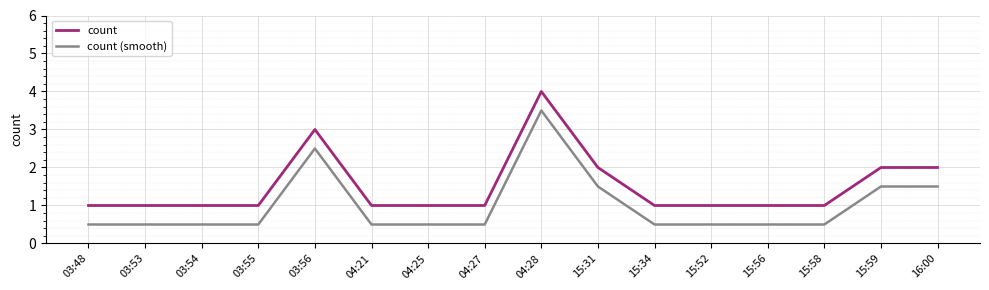

Does the chart have visible grid lines?

Yes